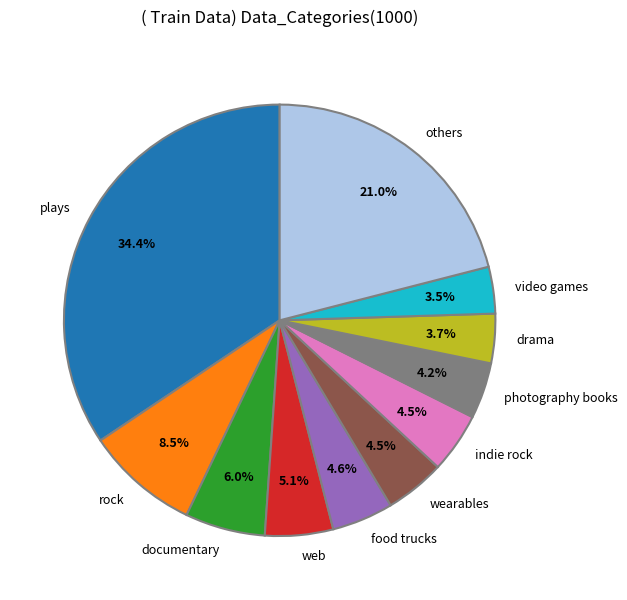

How much of the chart is everything except plays?

65.6%